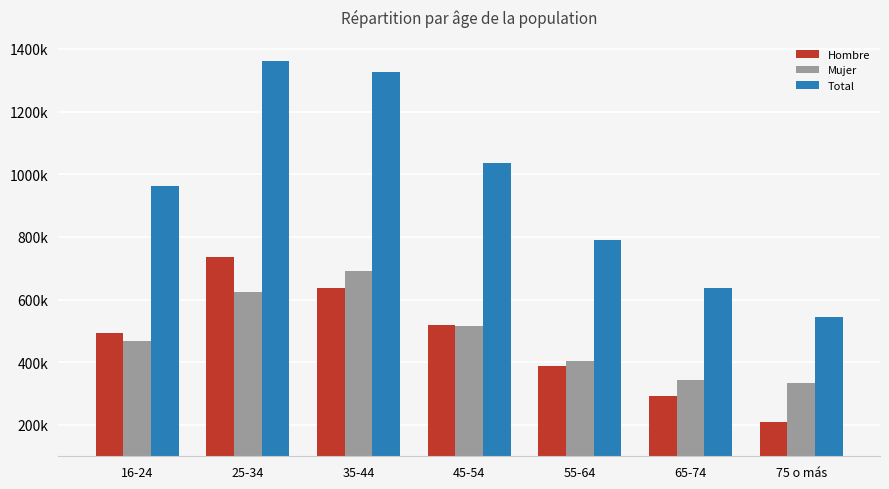

Are the bars horizontal?

No